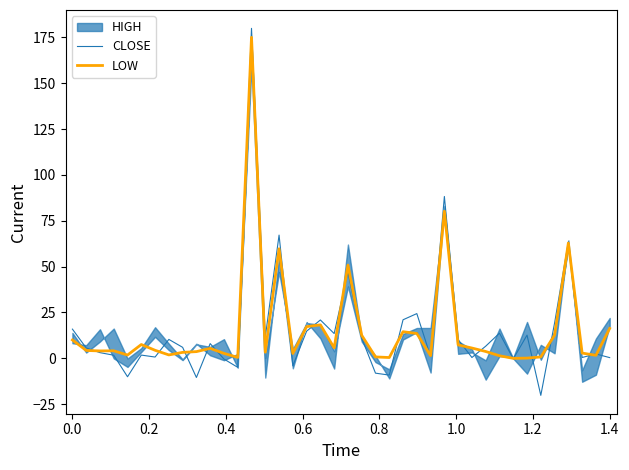

Is the value of LOW at 19 greater than the value of CLOSE at 8?

No